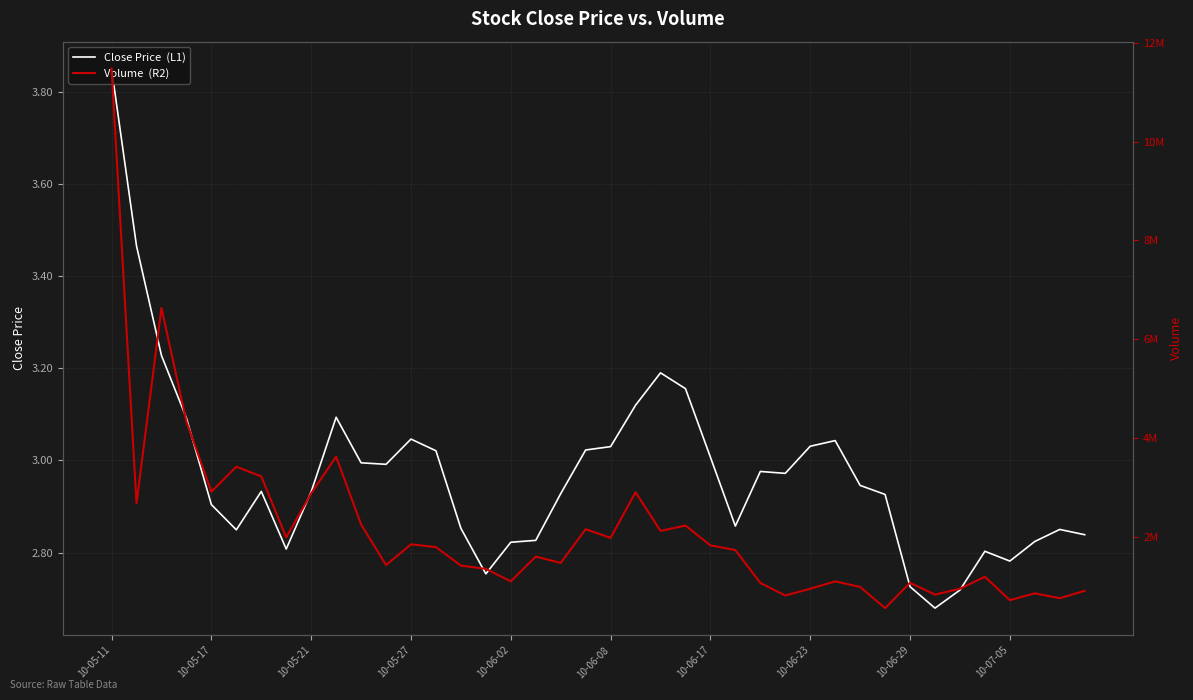

Which series has the largest total across all categories?

Volume  (R2)